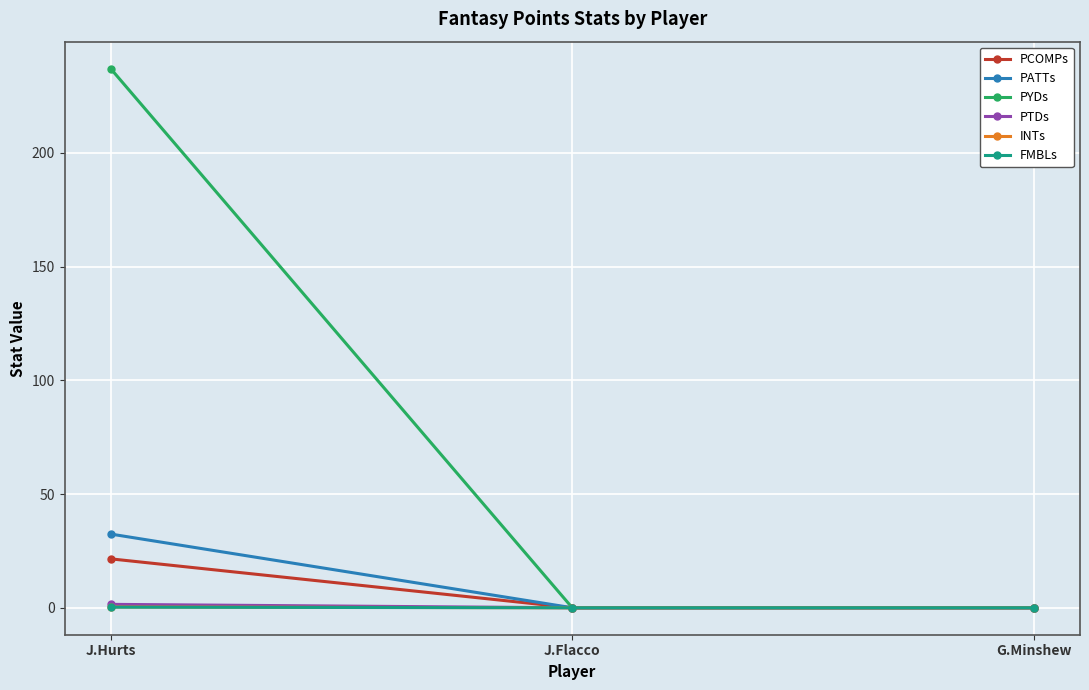

Which series has the widest spread of values?

PYDs